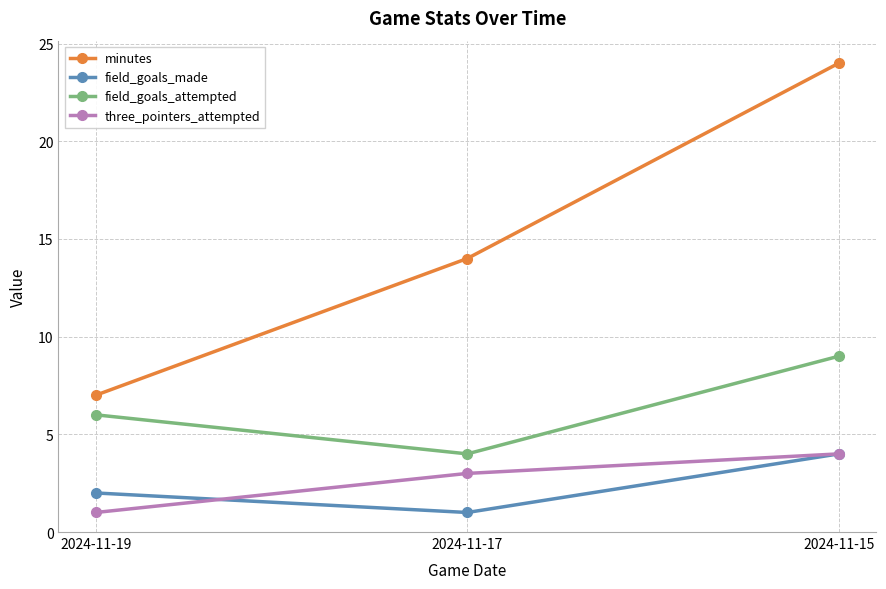

What is the sum of all field_goals_attempted values?

19